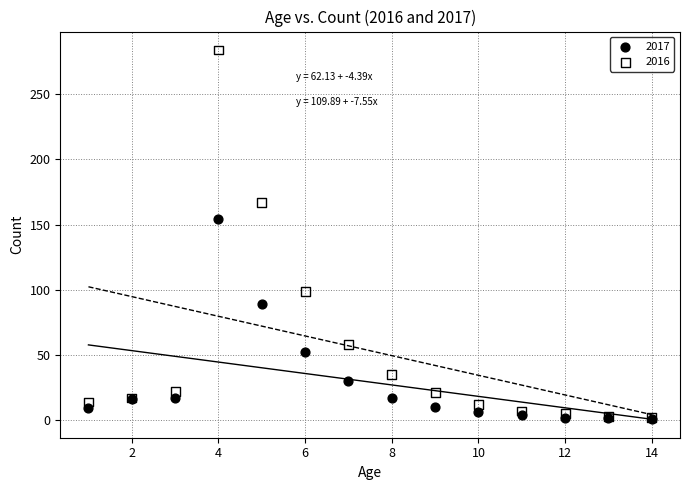

Which series has the largest Y range (max minus min)?

2016